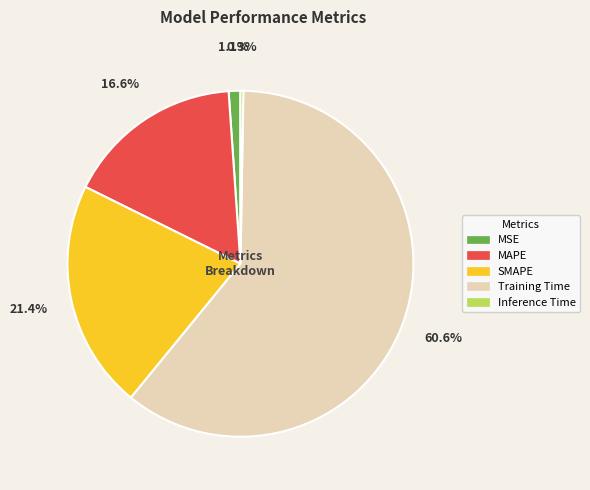

Between Training Time and MSE, which is larger?

Training Time